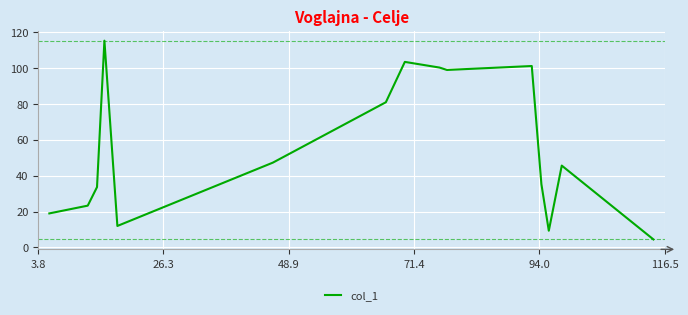

What is the difference between the maximum and second lowest values?

106.0